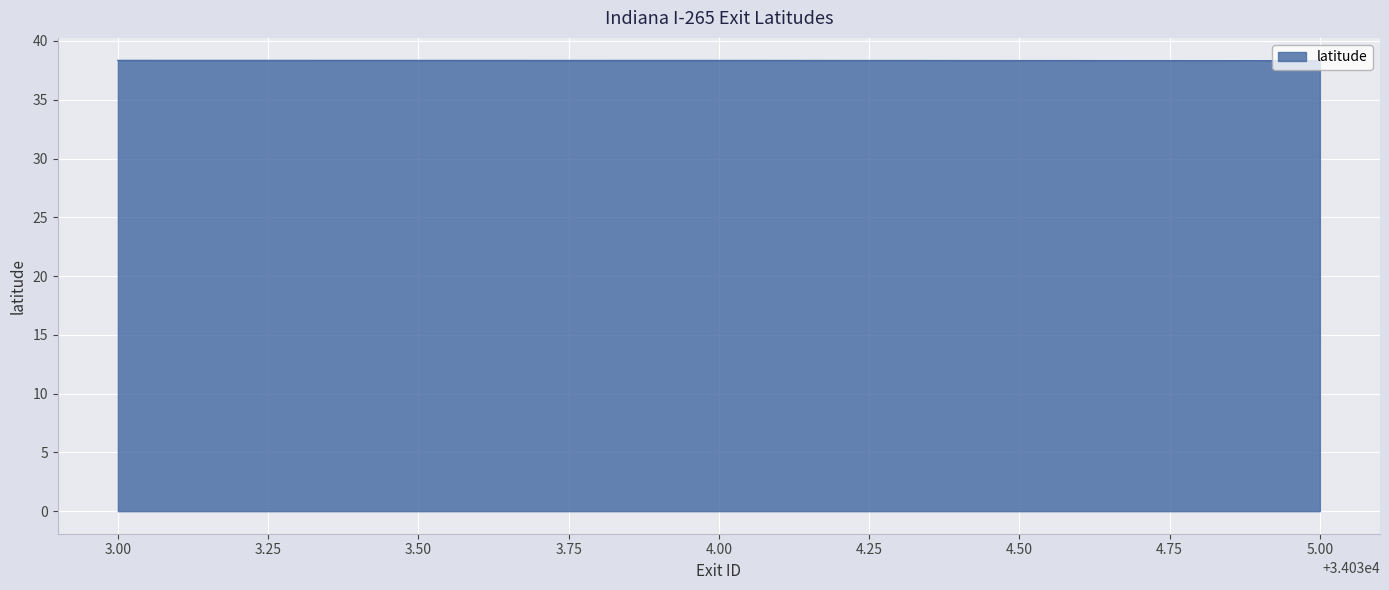

What is the minimum value shown in the chart?

38.3